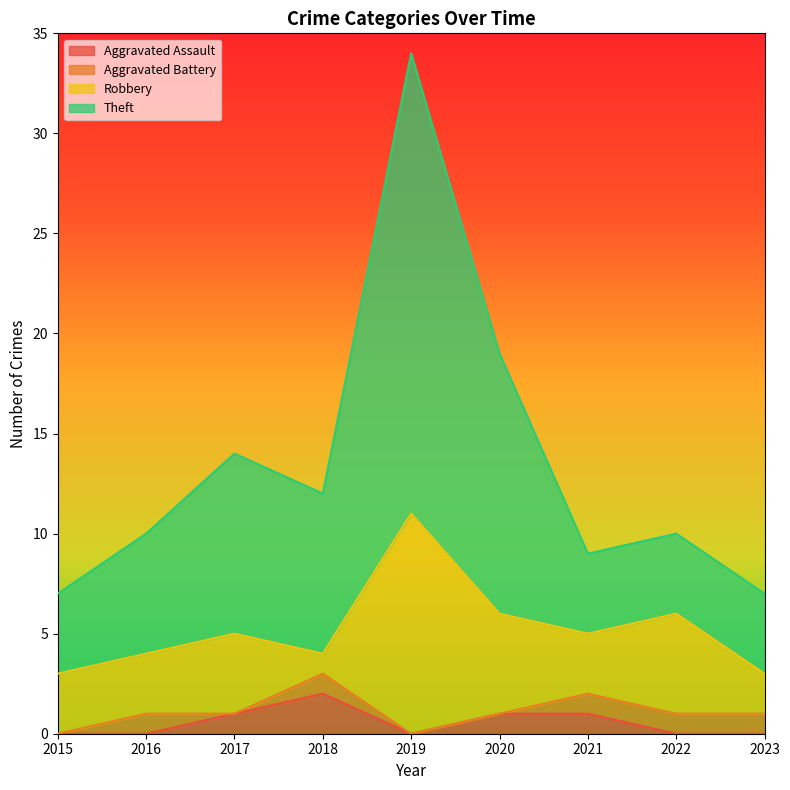

The value of Aggravated Assault at 2017 is 1. True or false?

True